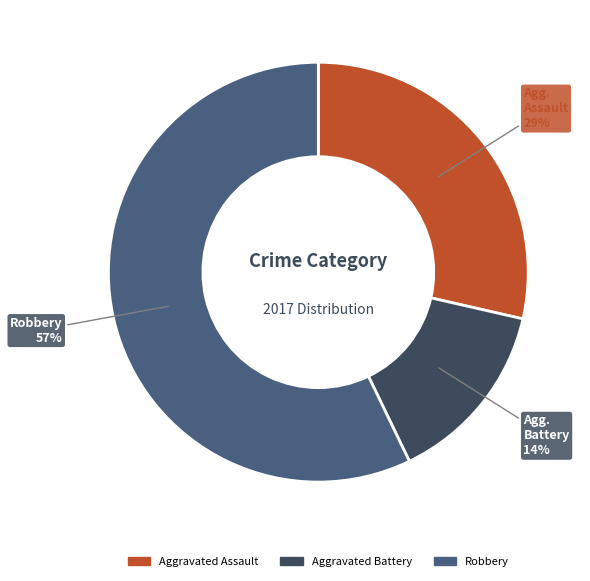

Is it true that Aggravated Battery is 25% of the pie?

False